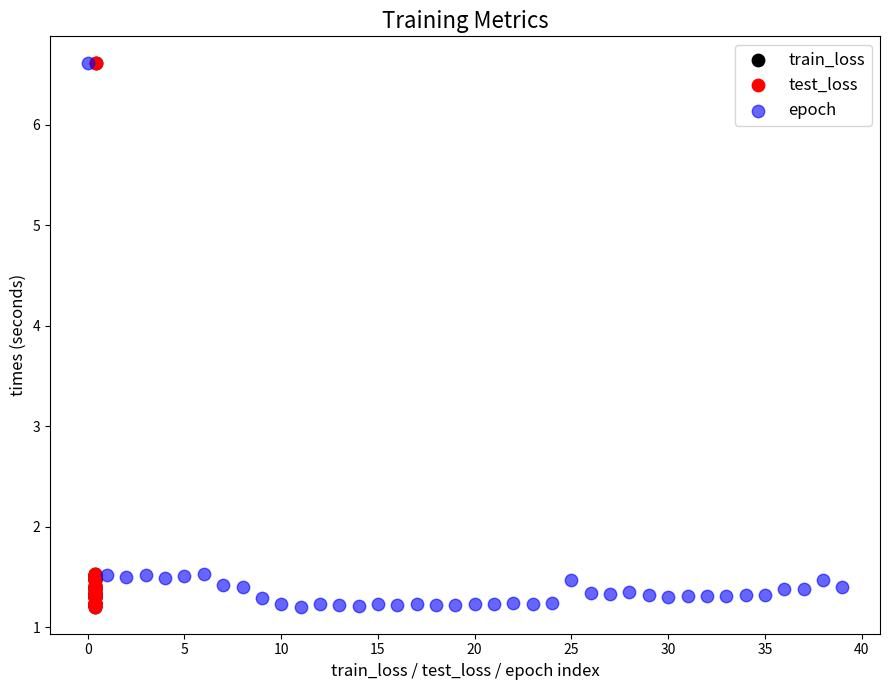

What are all the series names shown in the legend?

train_loss, test_loss, epoch